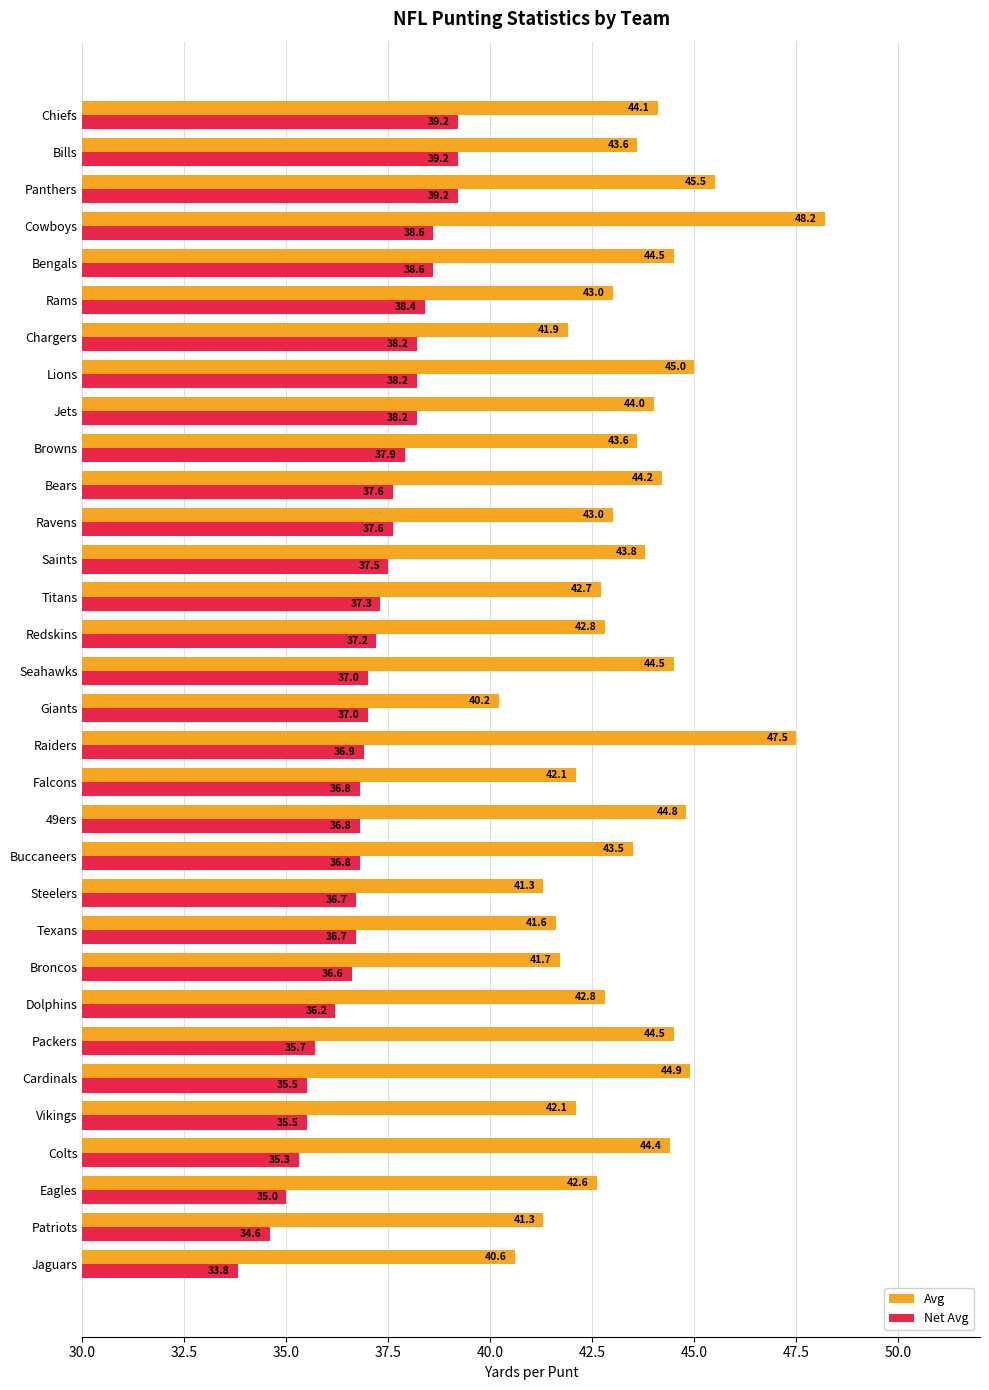

Which series has the largest range (max minus min)?

Avg